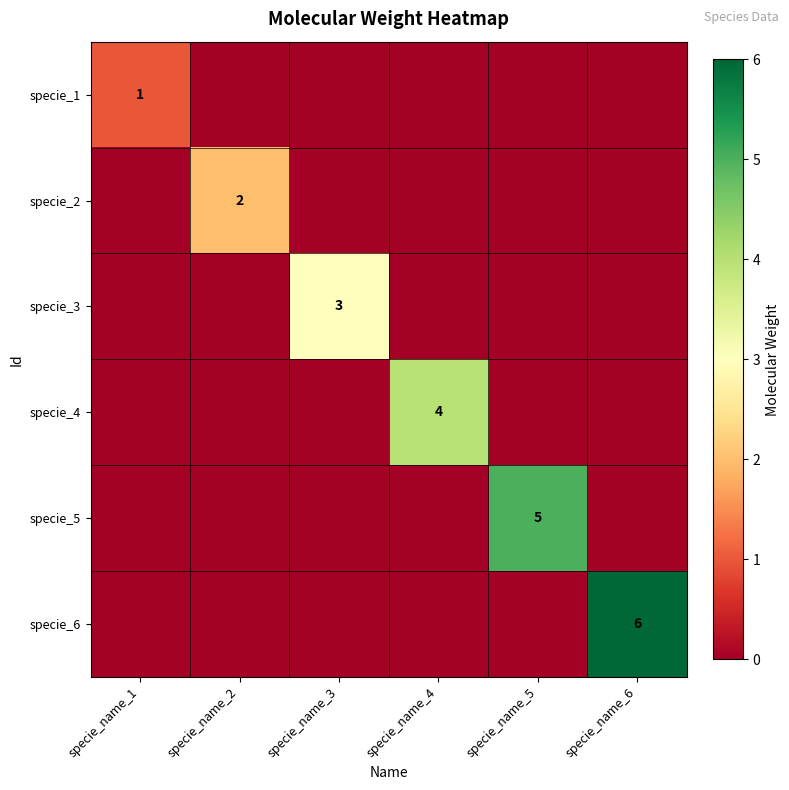

At which category is the sum across all series the highest?

specie_name_6